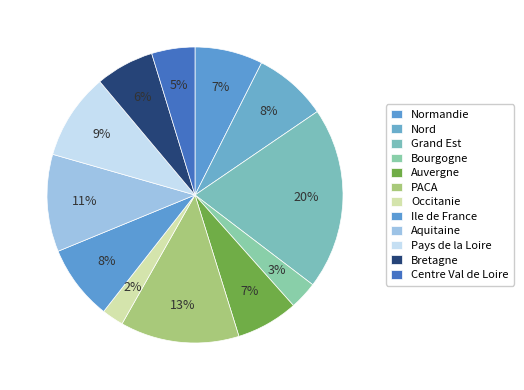

Which category has the biggest portion of the pie?

Grand Est